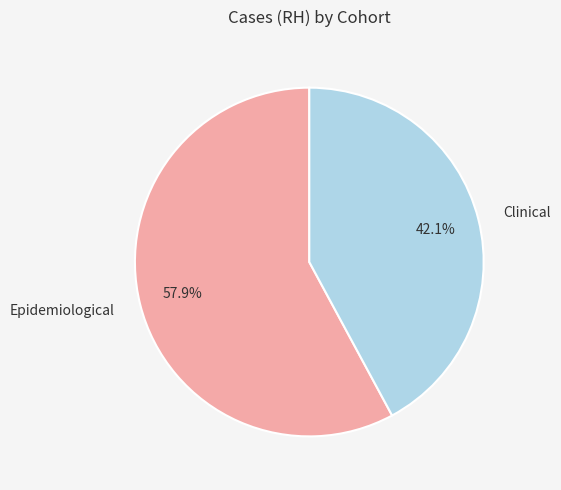

Does Clinical account for over 50% of the chart?

No